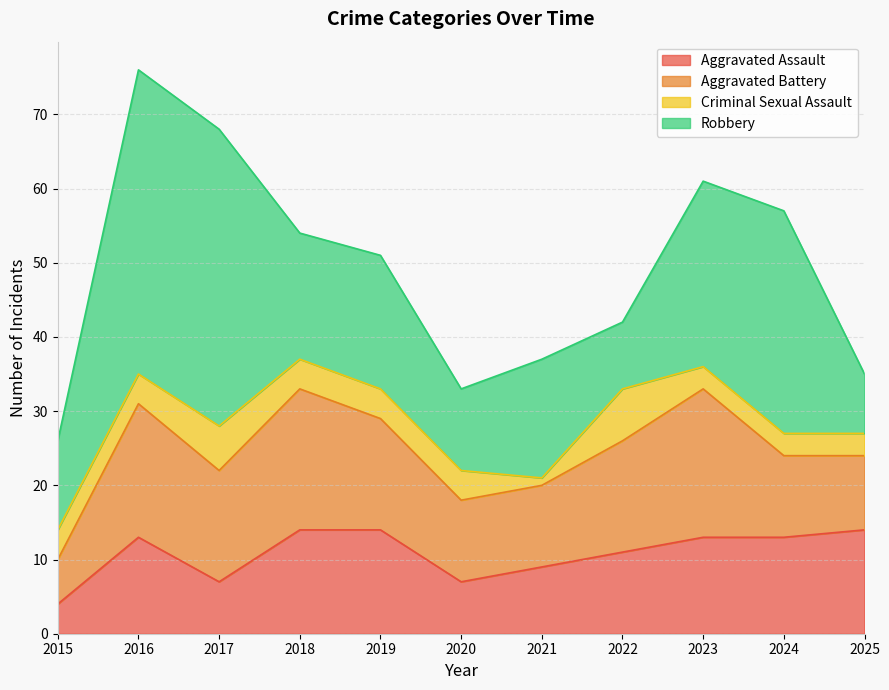

What is the sum of all Aggravated Battery values?

151